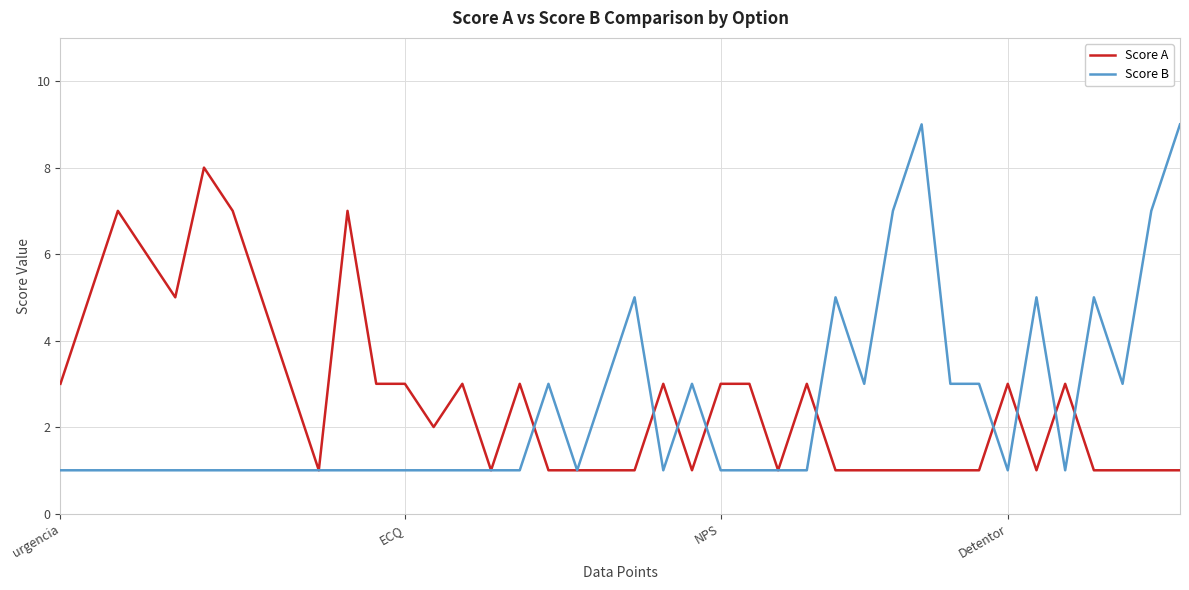

True or false: Score B has more than 1 interior local peaks.

True